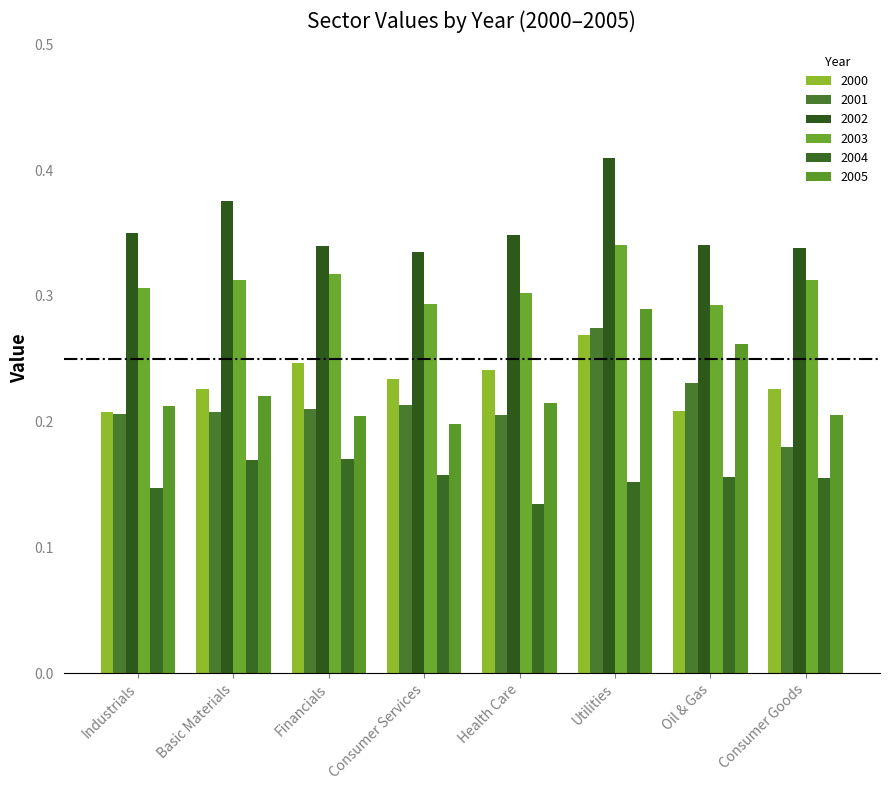

What is the sum of all 2004 values?

1.2